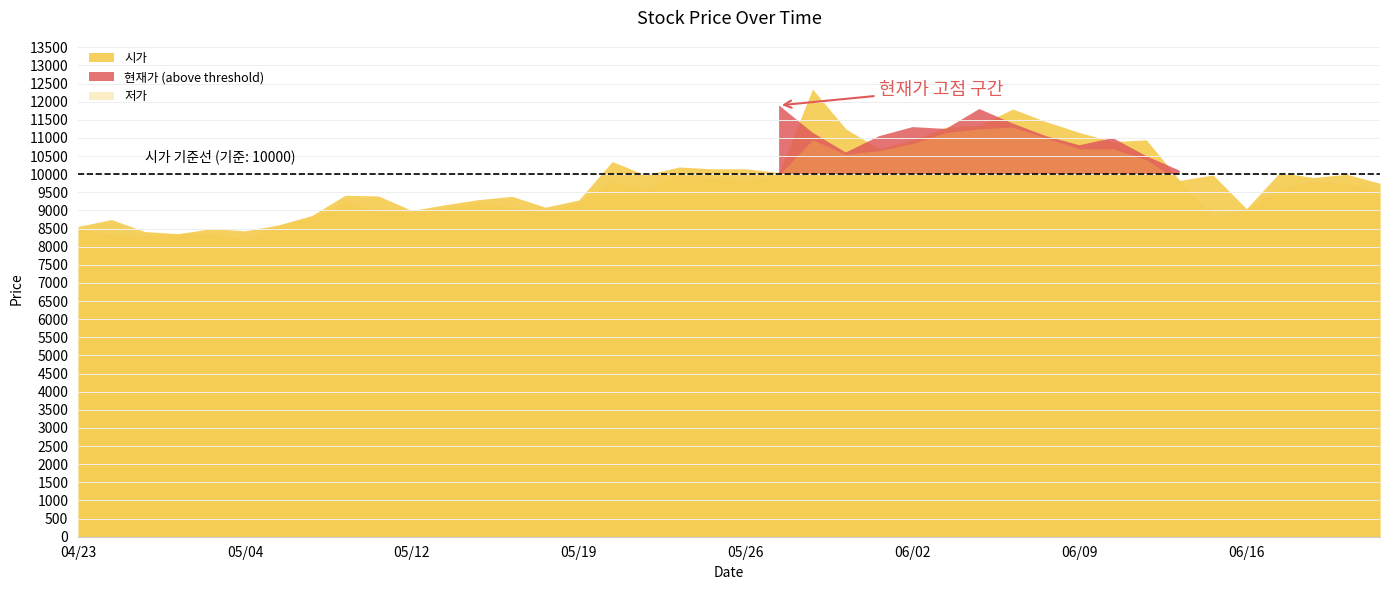

What is the difference between the highest and lowest values at 20200611?

550